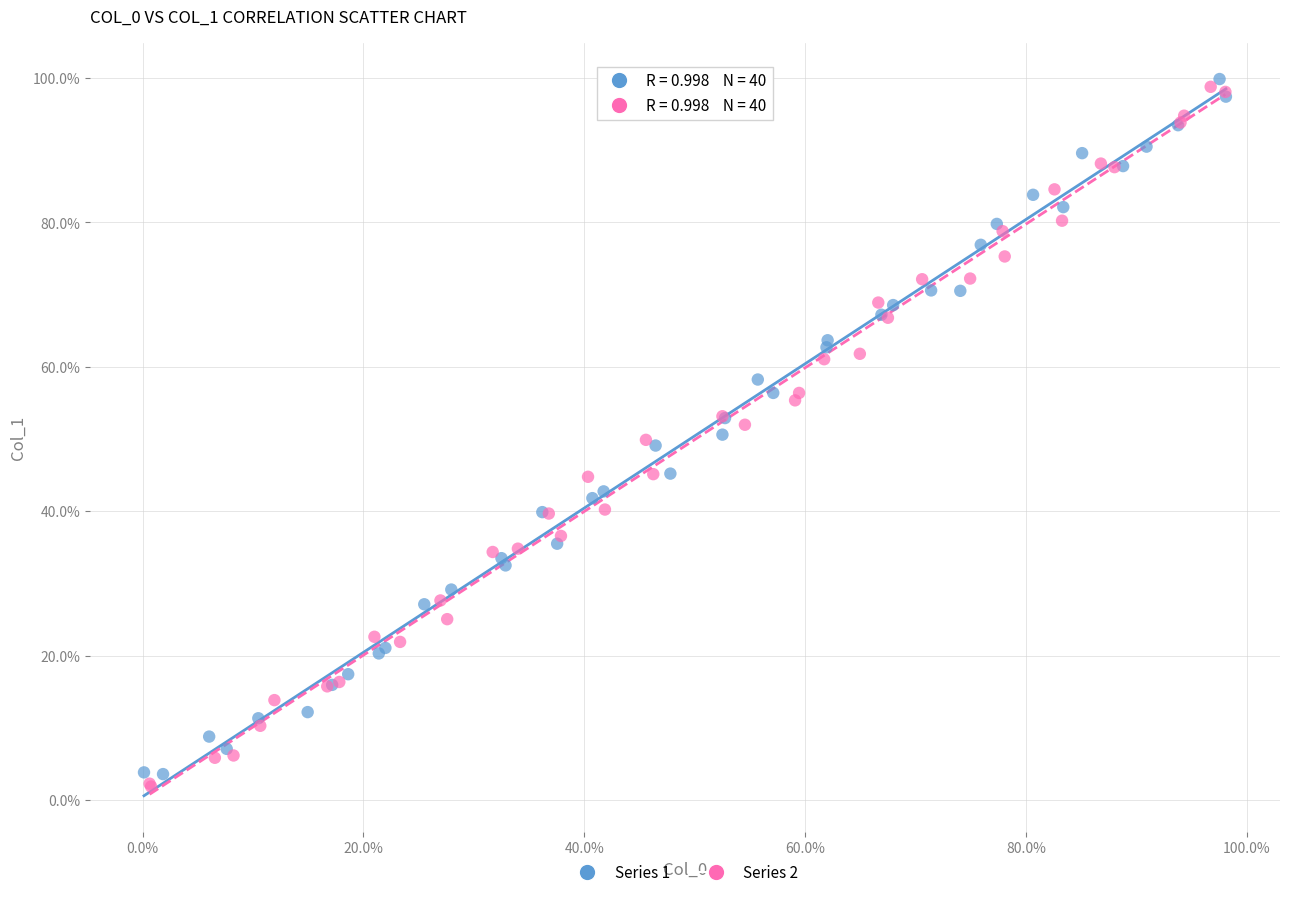

What are all the series names shown in the legend?

Series 1, Series 2